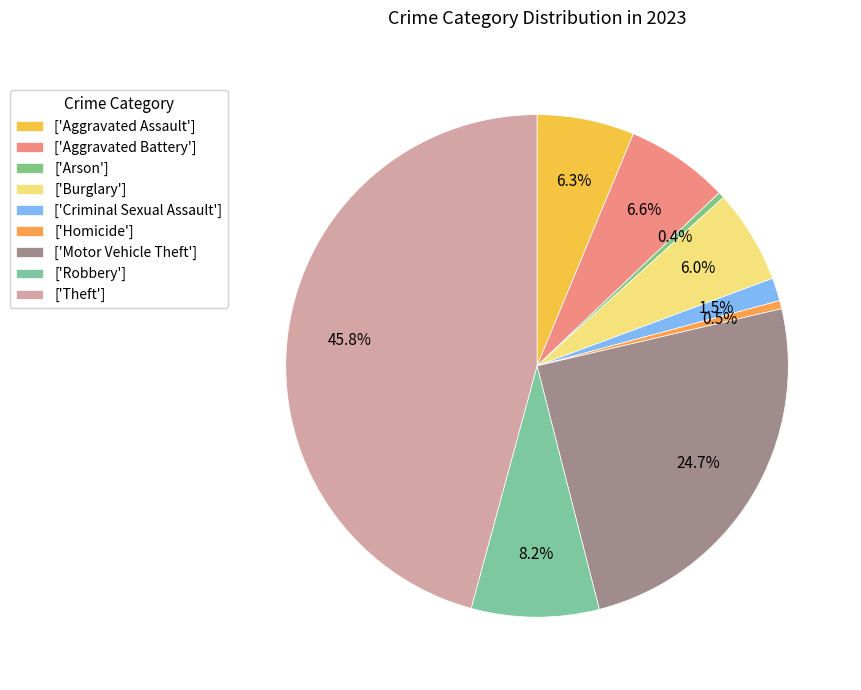

How many slices are in this pie chart?

9